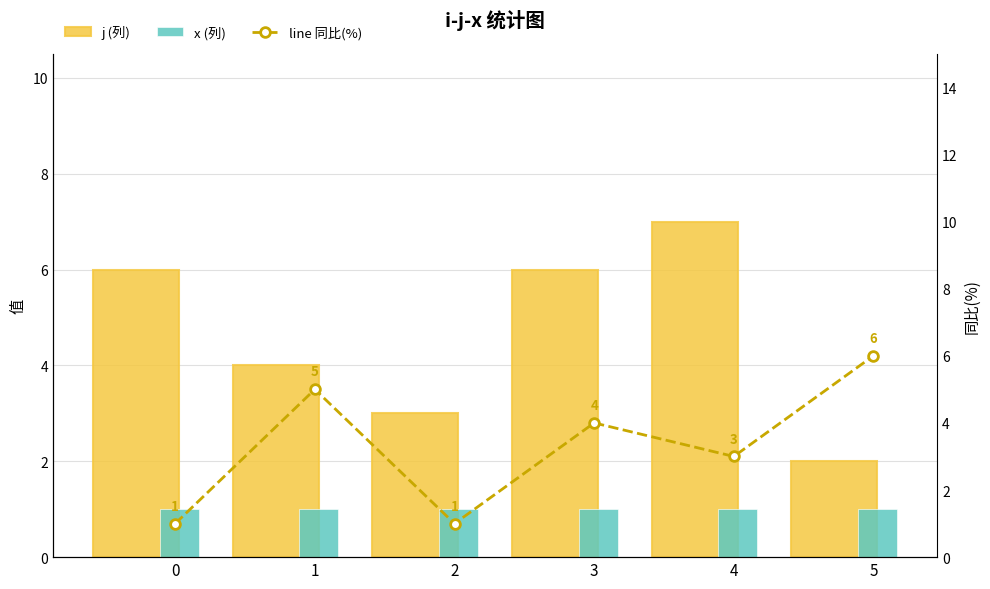

Is it true that x equals 2 at 1?

False